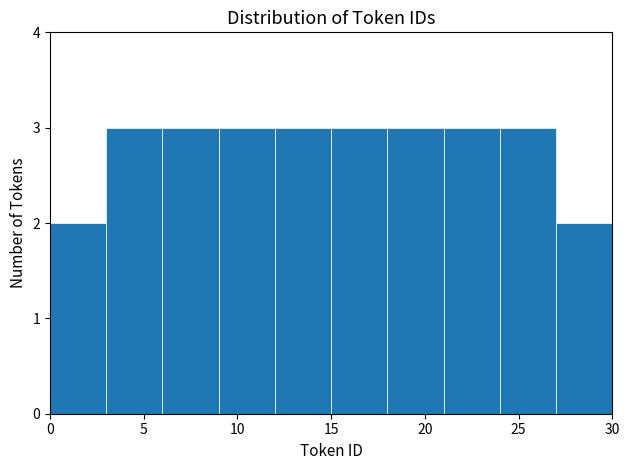

Reading left to right, list every bar in this chart as the range it spans on the x-axis followed by its height. The values are not printed on the chart, so give them approximately, as read against the axis.

0 to 3: 2
3 to 6: 3
6 to 9: 3
9 to 12: 3
12 to 15: 3
15 to 18: 3
18 to 21: 3
21 to 24: 3
24 to 27: 3
27 to 30: 2